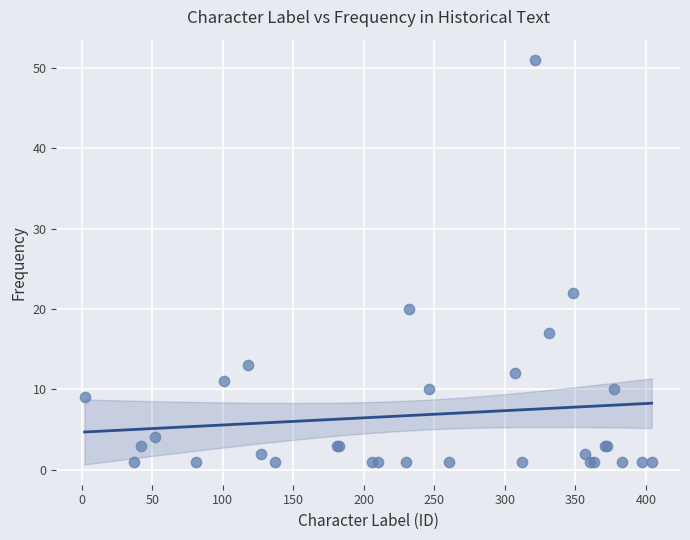

What Y value in the scatter plot is closest to 26?

22